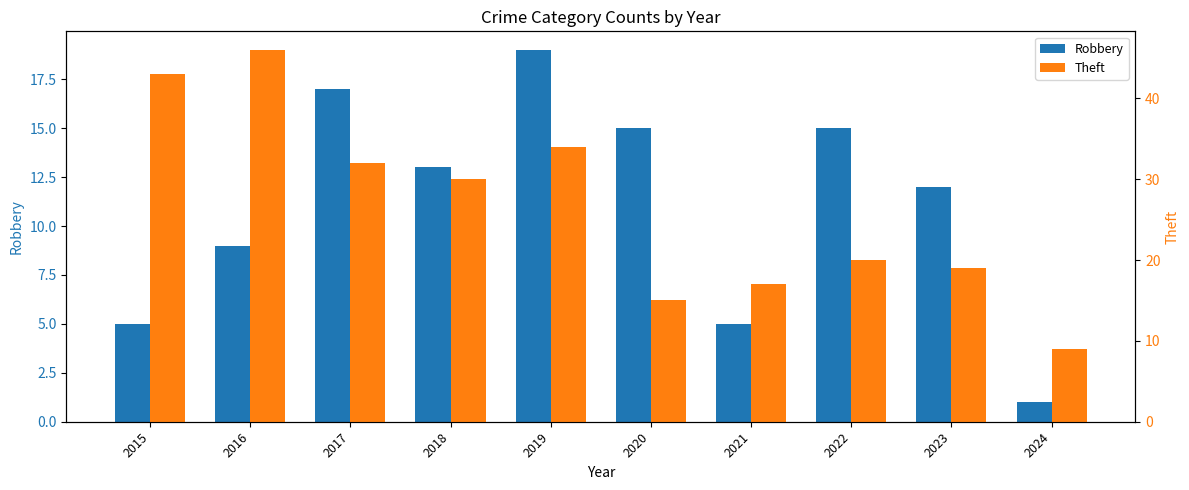

What is the difference between the highest and lowest values at 2016?

37